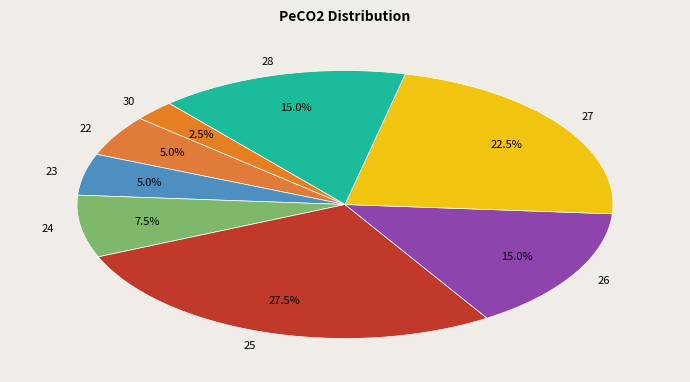

To the nearest percent, what percentage of the pie is 26?

15%